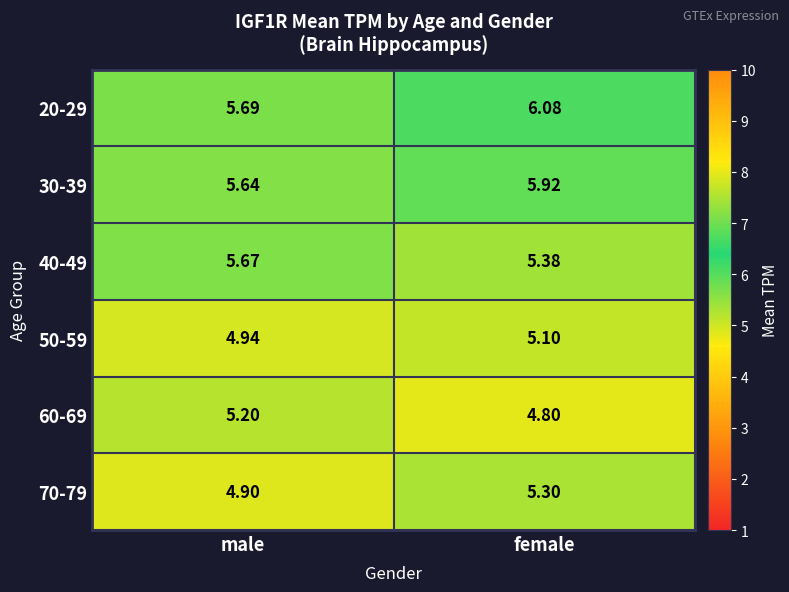

At which category is the sum across all series the highest?

female